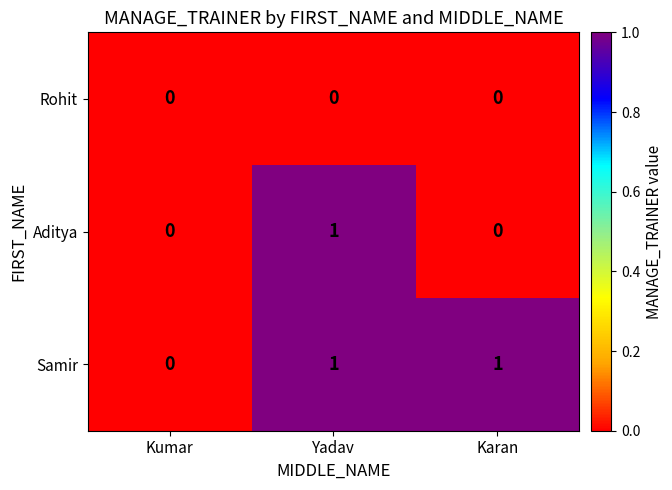

Which category has the highest value in the Aditya series?

Yadav